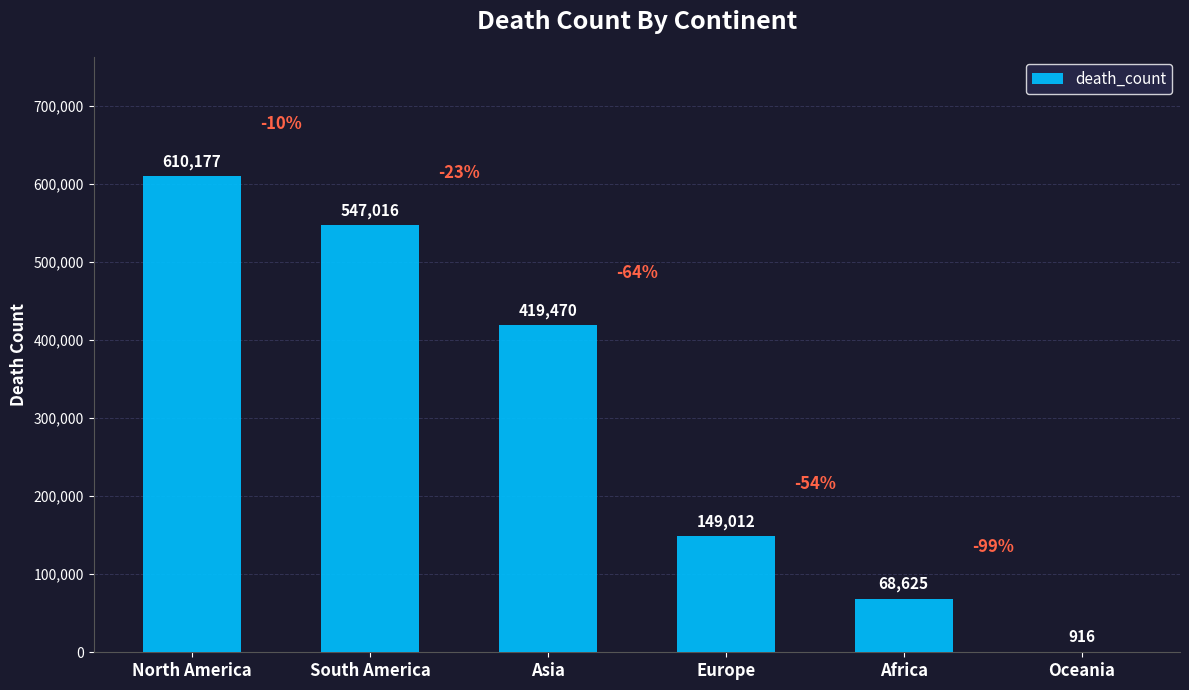

Which category has the highest value across all series?

North America